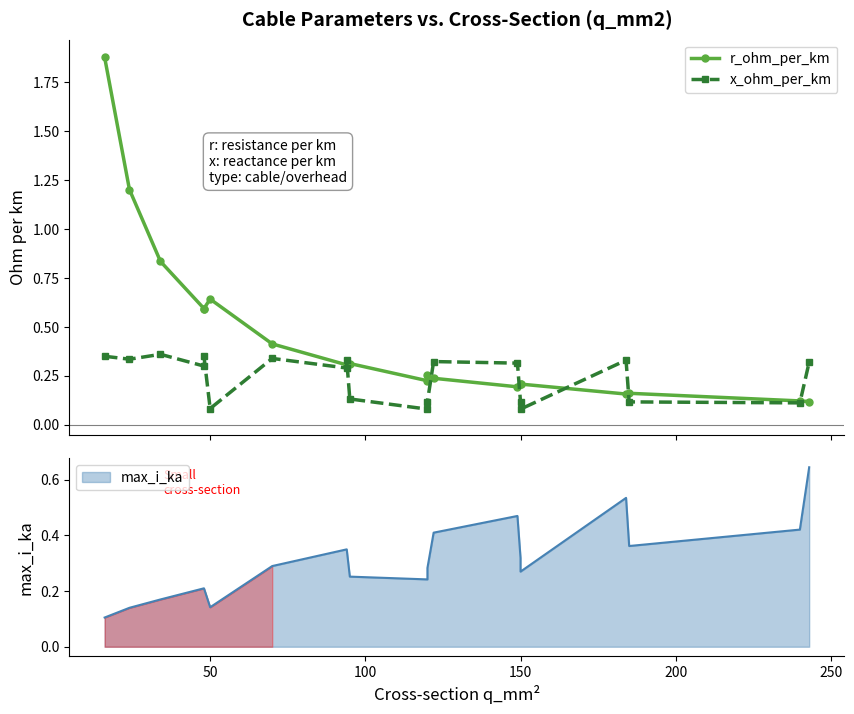

Which series has the widest spread of values?

r_ohm_per_km